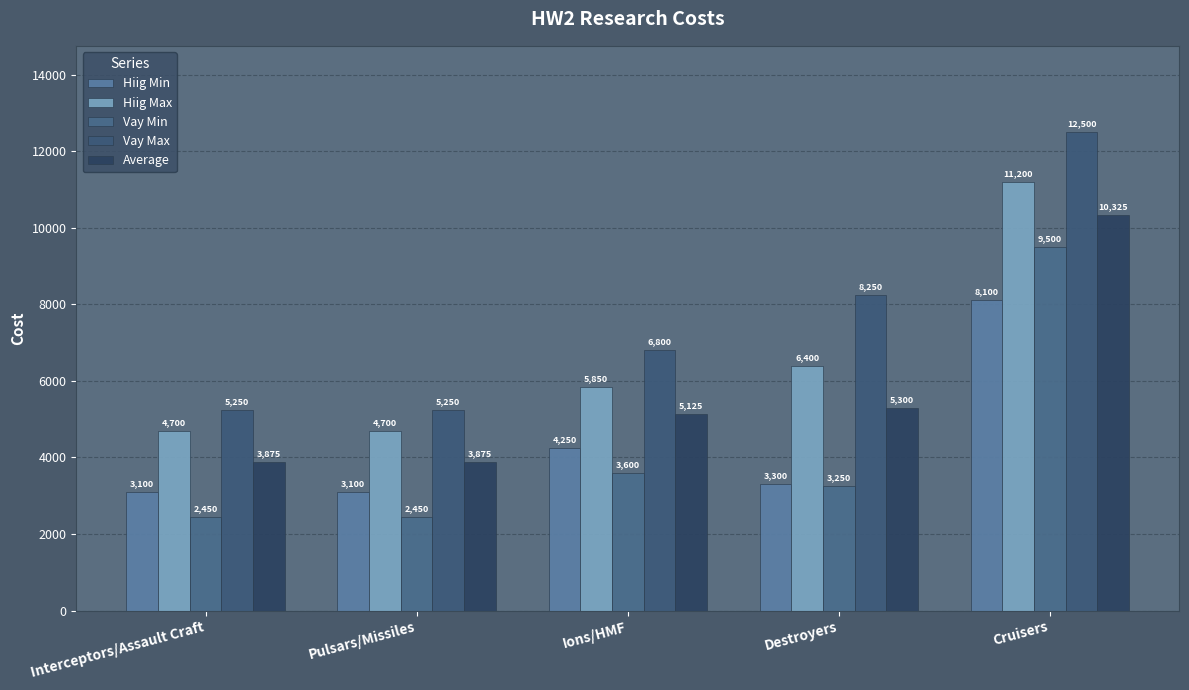

What is the minimum value shown in the chart?

2450